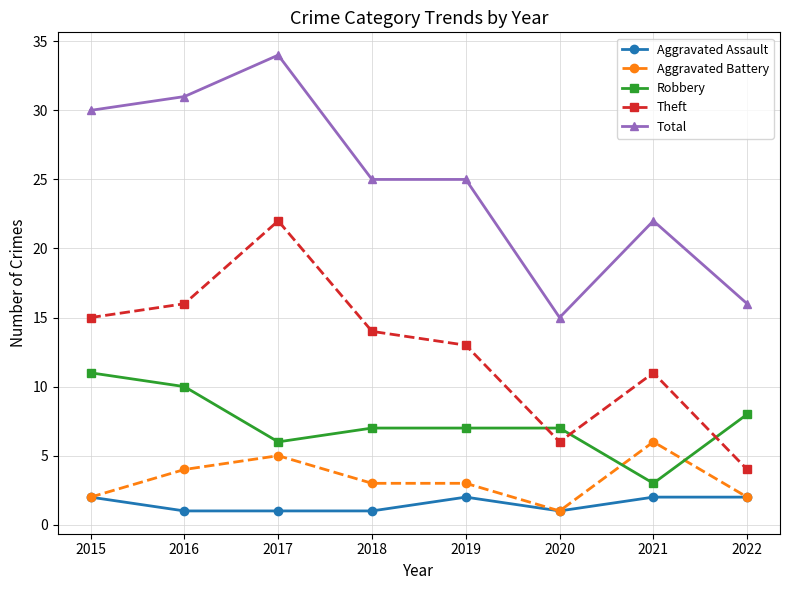

At which category does the chart reach its peak across all series?

2017